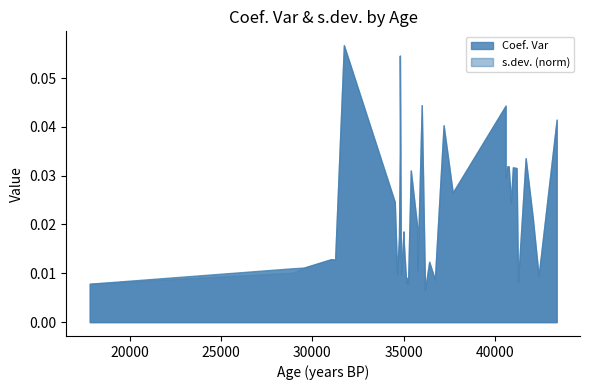

At which category does the chart reach its minimum across all series?

22